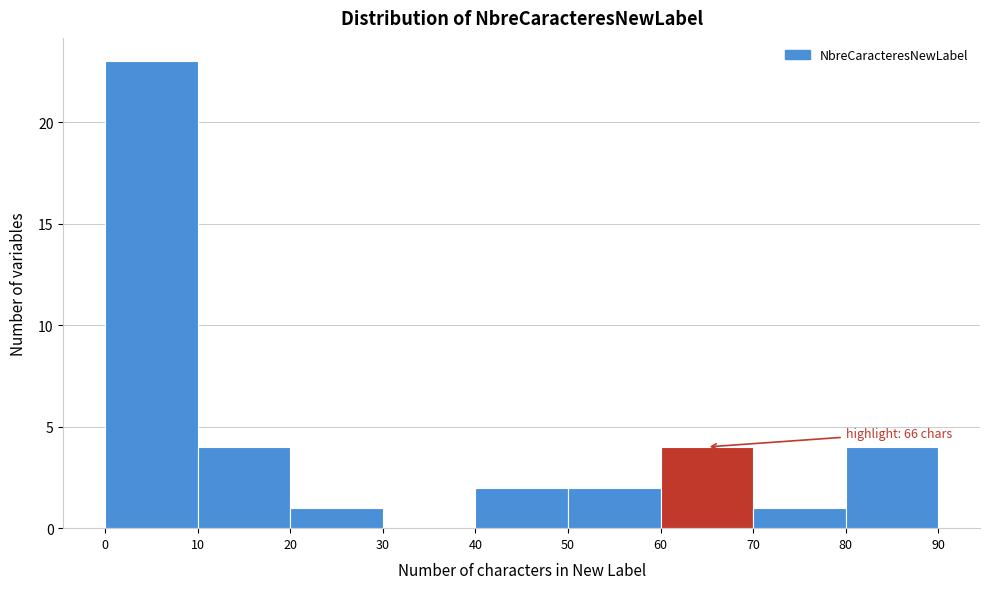

Over which range of the x-axis is the bar tallest?

0 to 10